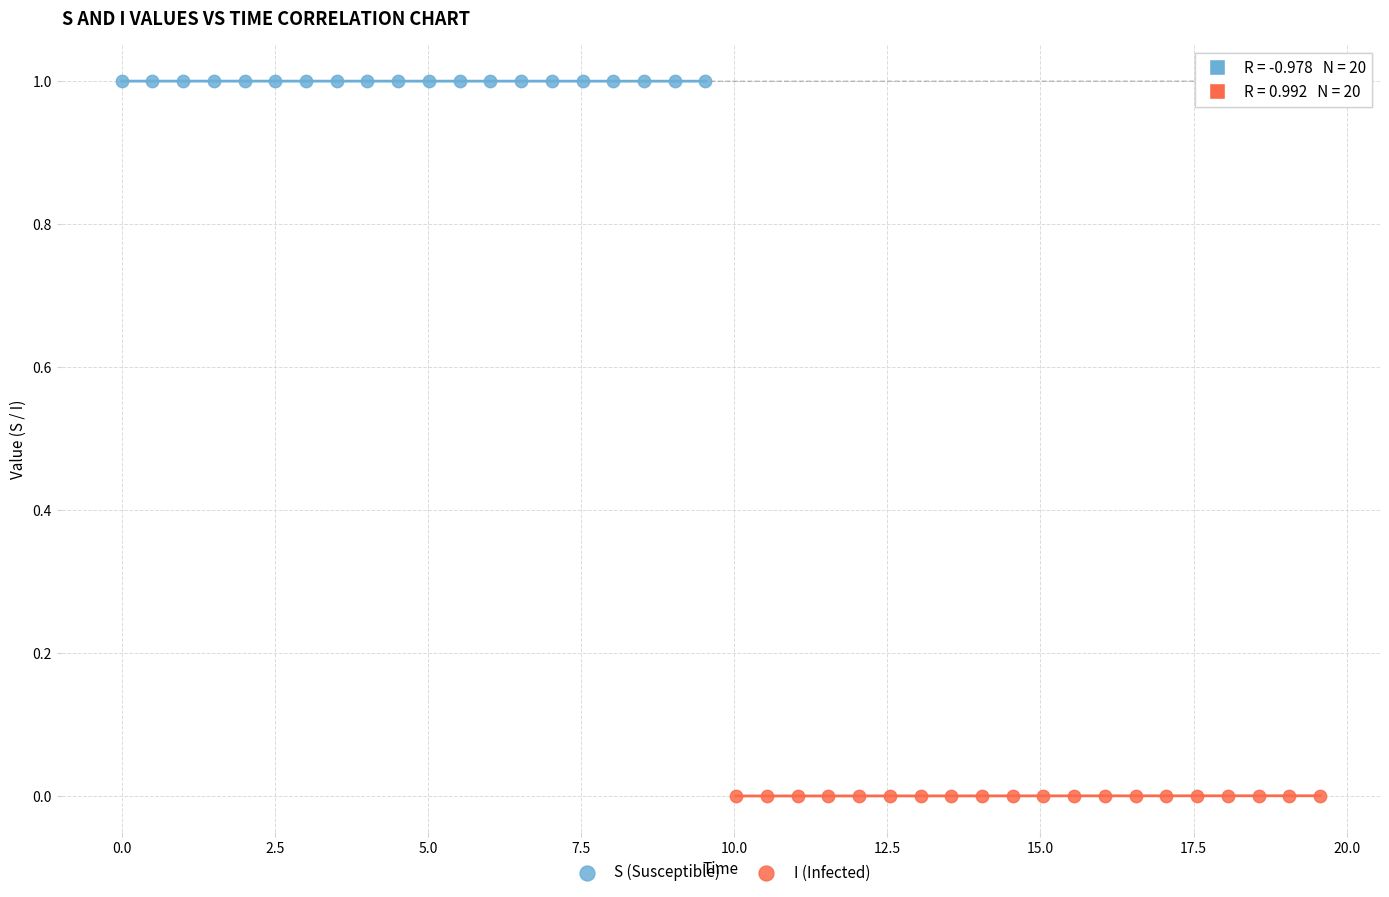

Which series reaches the minimum Y coordinate?

I (Infected)